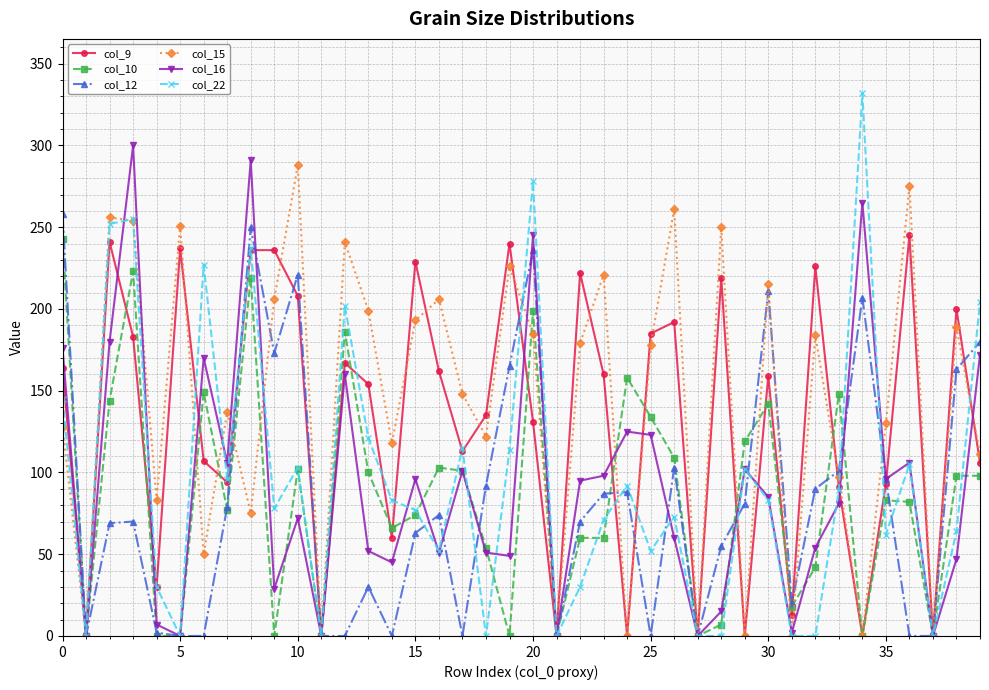

True or false: col_22 and col_12 cross at least once.

True